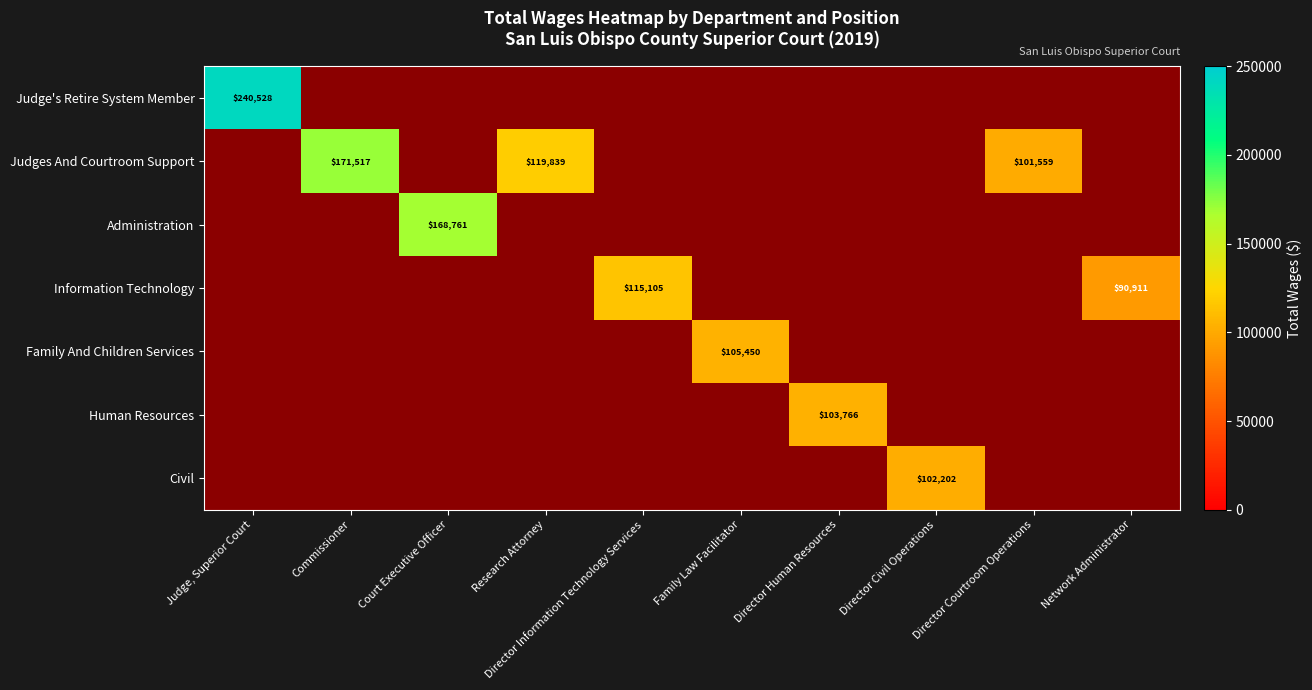

How many categories are shown in the chart?

10